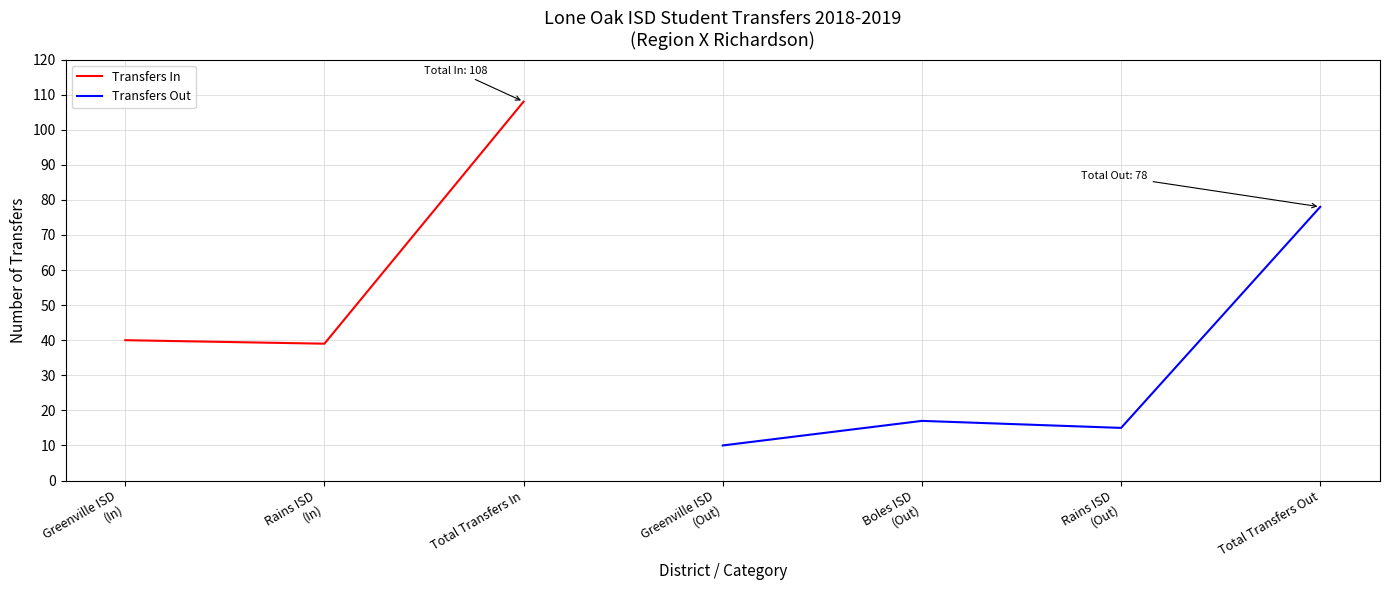

Which series has the largest range (max minus min)?

Transfers In